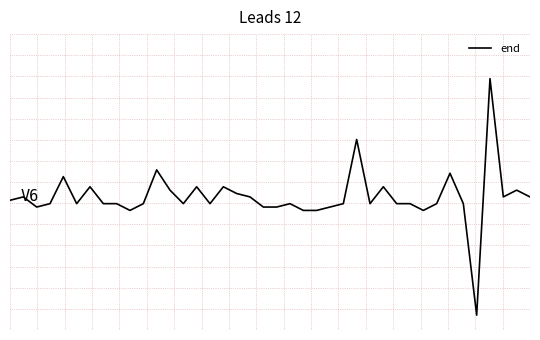

How many points are higher than both their immediate neighbors (excluding endpoints)?

12